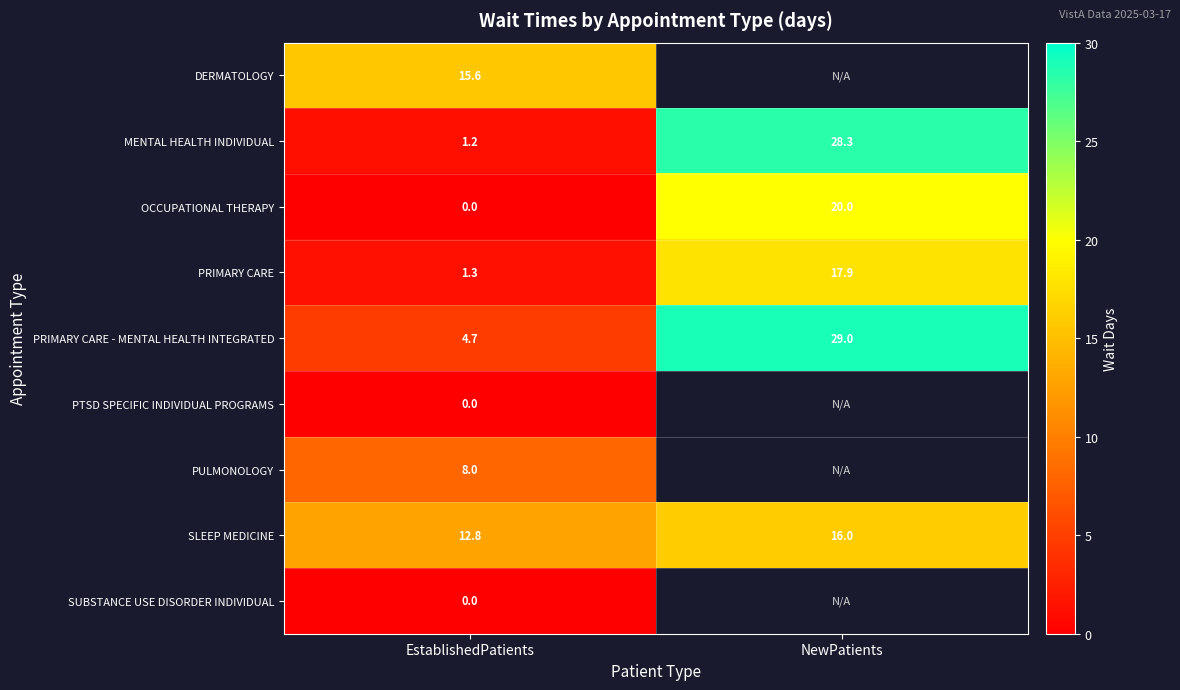

Between EstablishedPatients and NewPatients, which is larger?

NewPatients